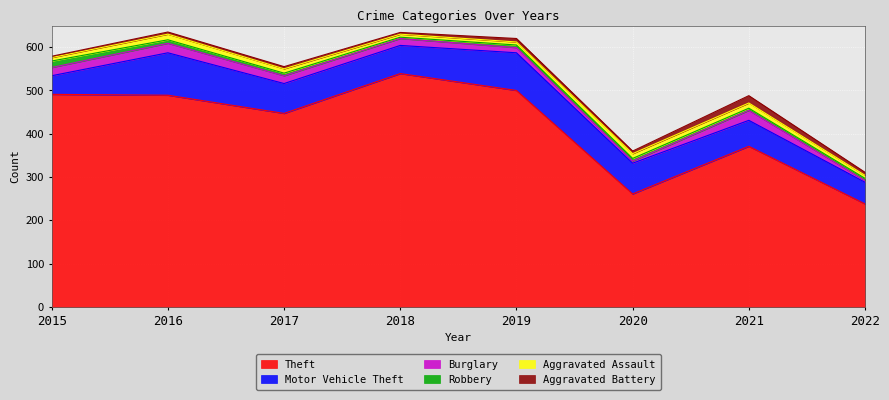

At how many categories does at least one series exceed 270?

6